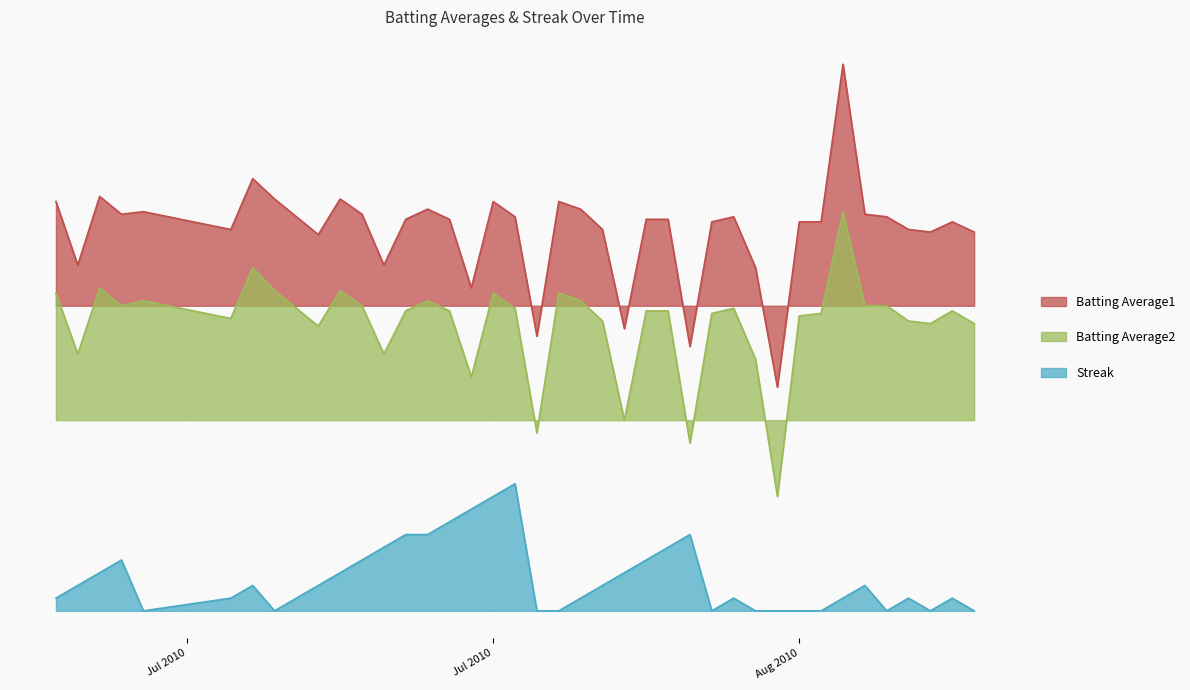

How many interior local valleys does the Batting Average2 series have?

11